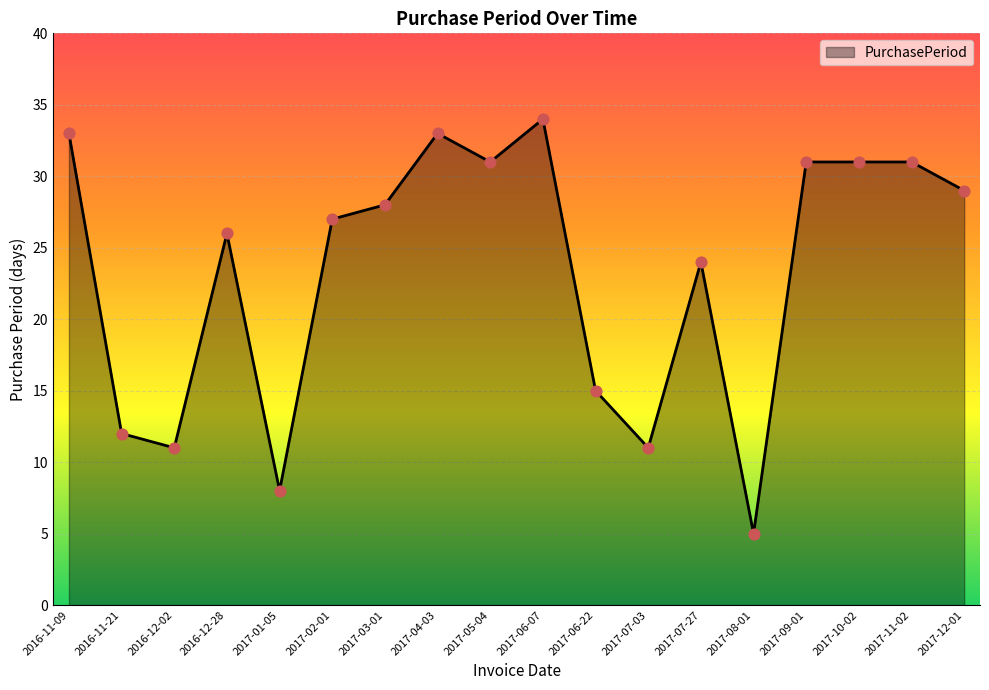

What is the change in value from 2017-08-01 to 2017-11-02?

+26